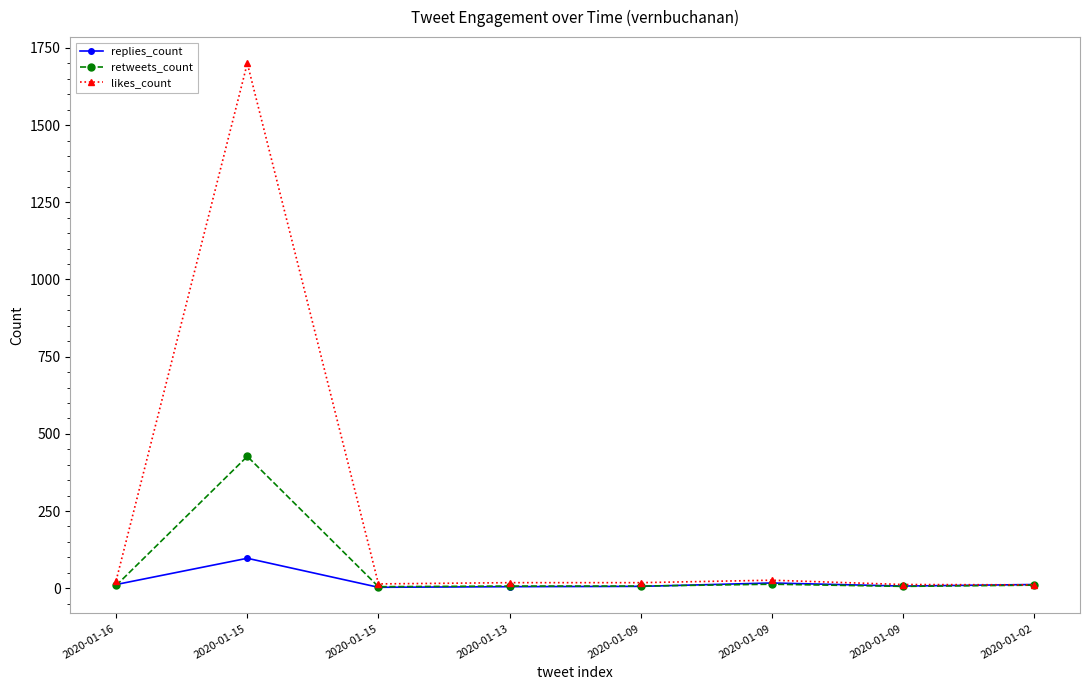

How many lines are shown in the chart?

3